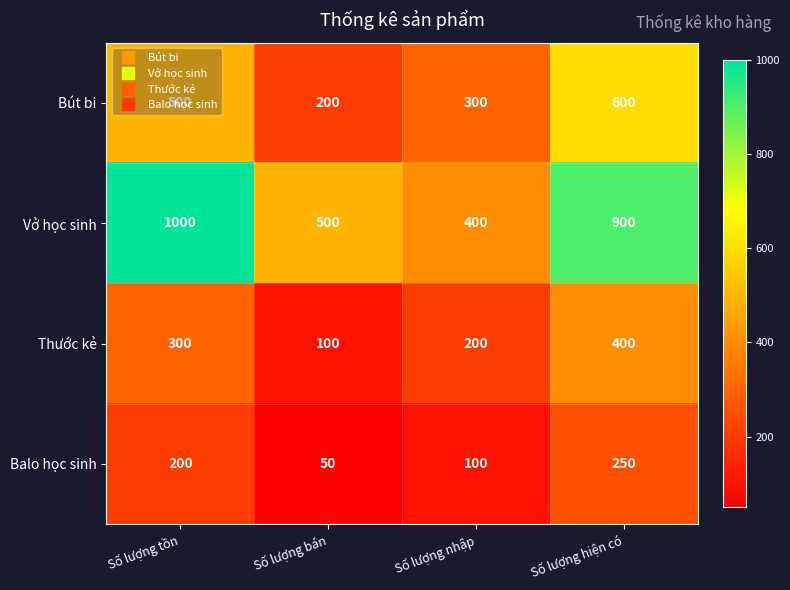

What is the difference between the highest and lowest values at Số lượng bán?

450